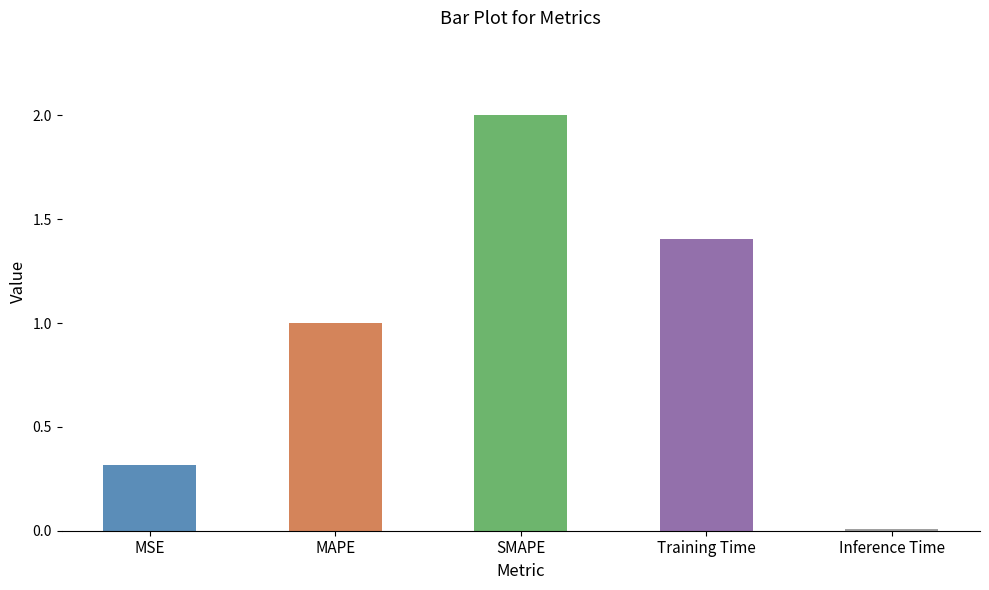

Which label corresponds to the largest value in the chart?

SMAPE